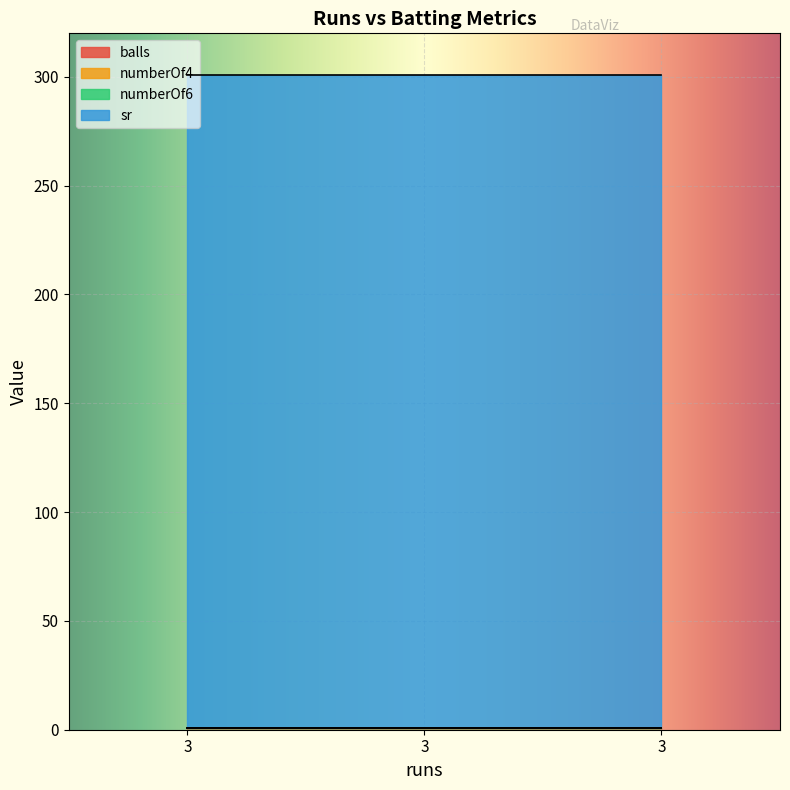

Rank the categories by numberOf4 value from highest to lowest.

3, 3, 3